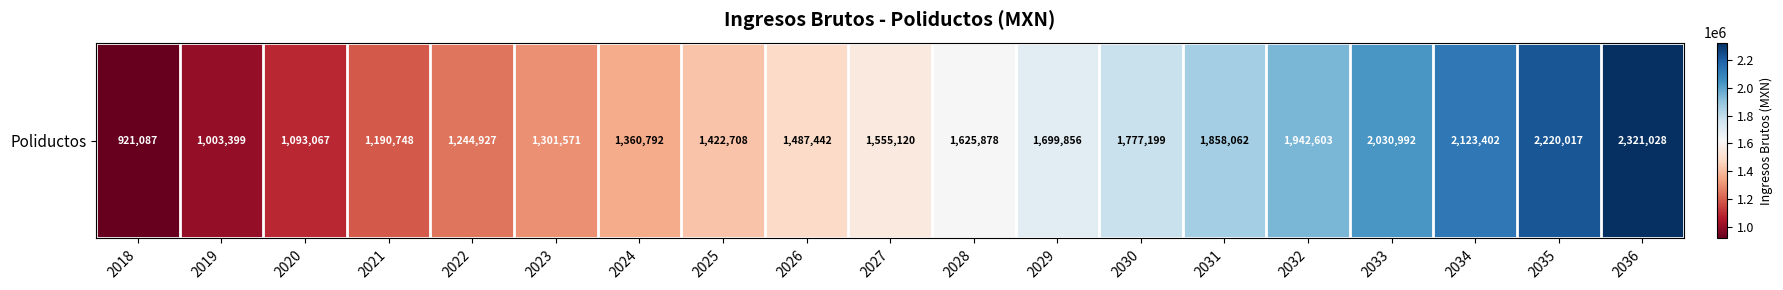

What is the ratio of the value at 2023 to the value at 2021?

1.1